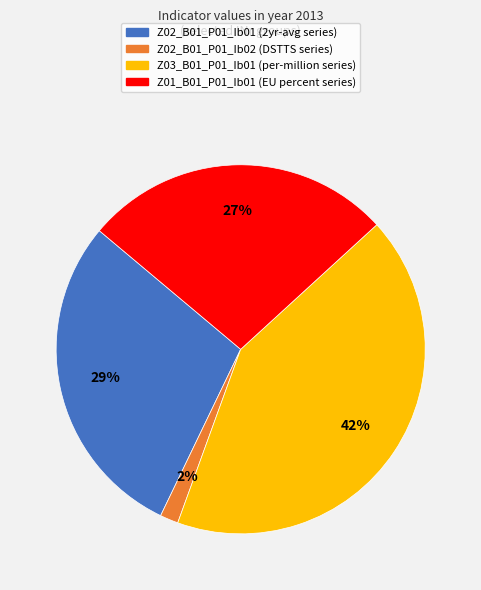

Does any single category account for the majority?

No